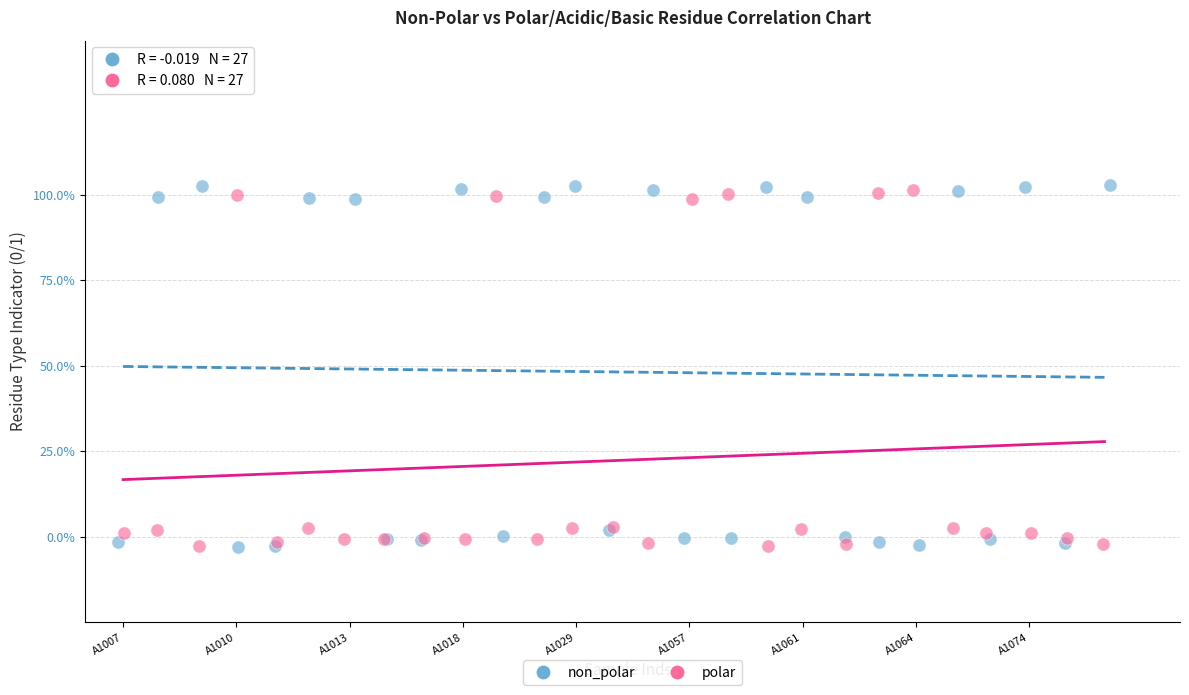

What are all the series names shown in the legend?

non_polar, polar